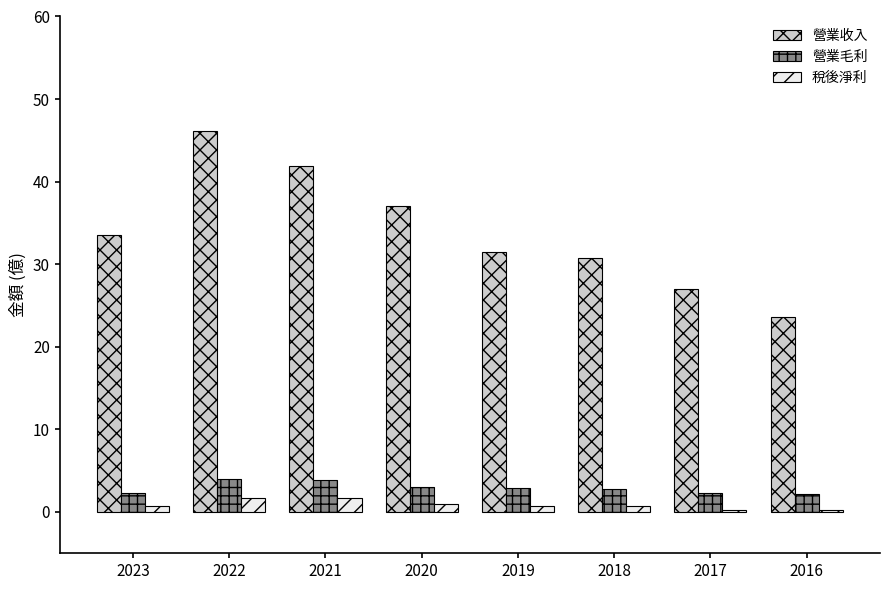

Which series has the largest range (max minus min)?

營業收入